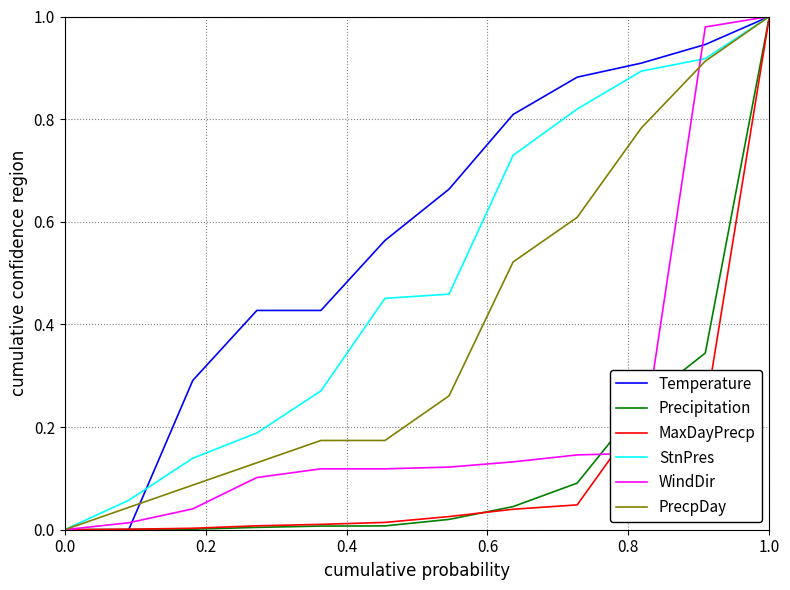

What is the average value of the StnPres series?

0.5